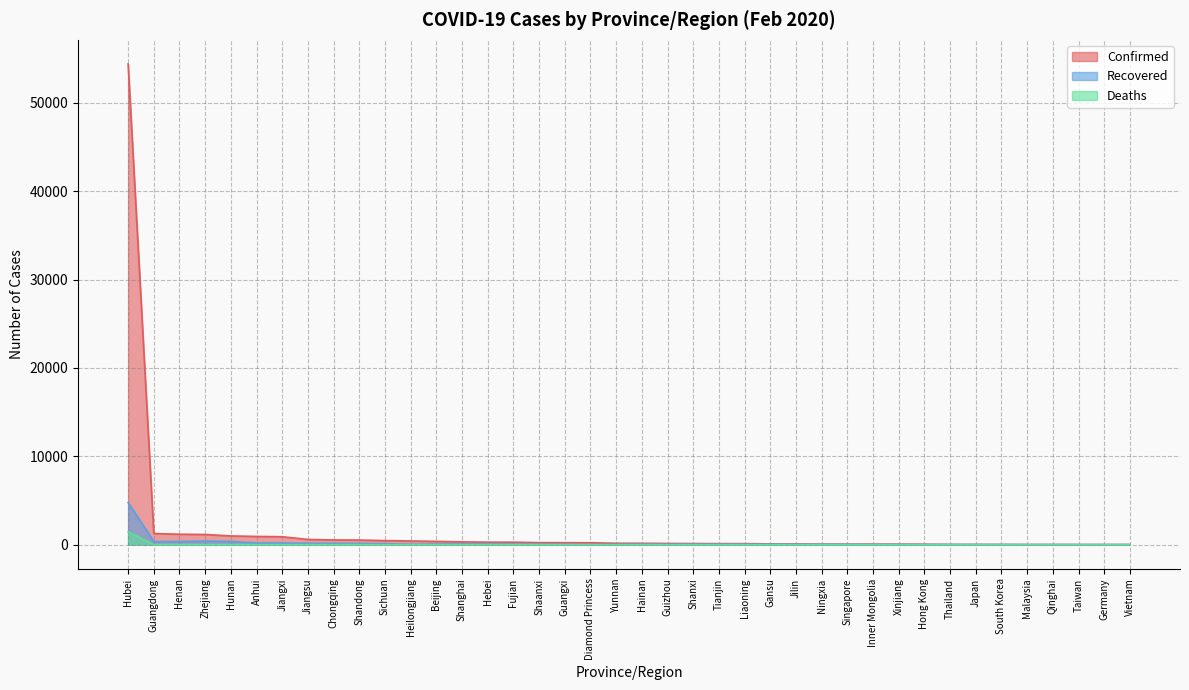

At which label is Deaths closest to 728?

Henan